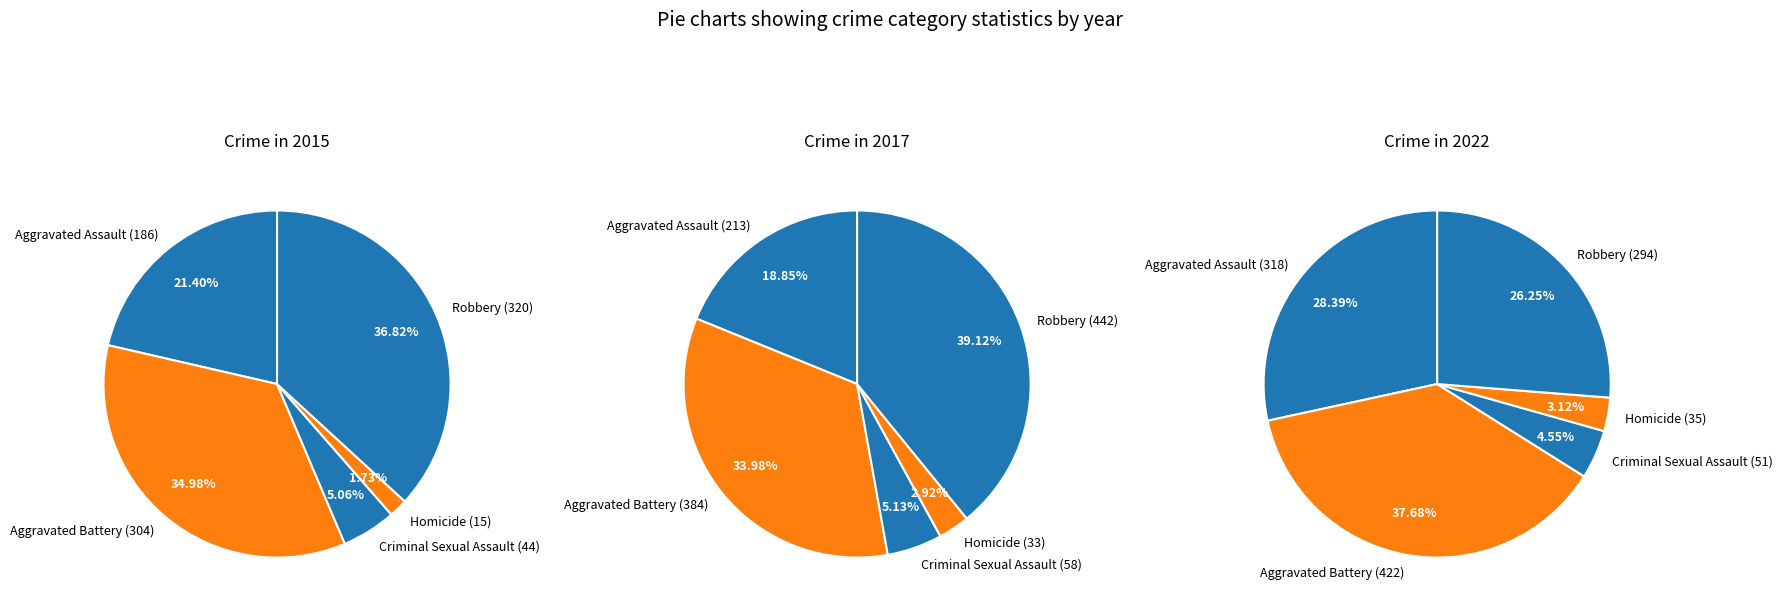

Which category has the smallest portion of the pie?

Homicide